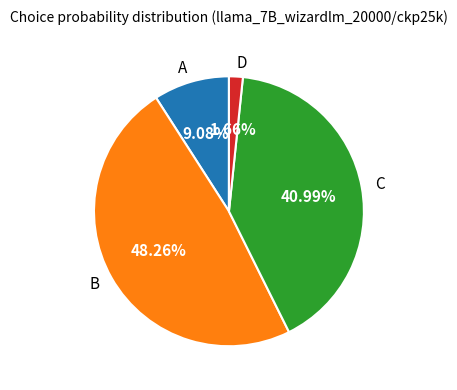

What portion of the pie excludes A?

90.9%